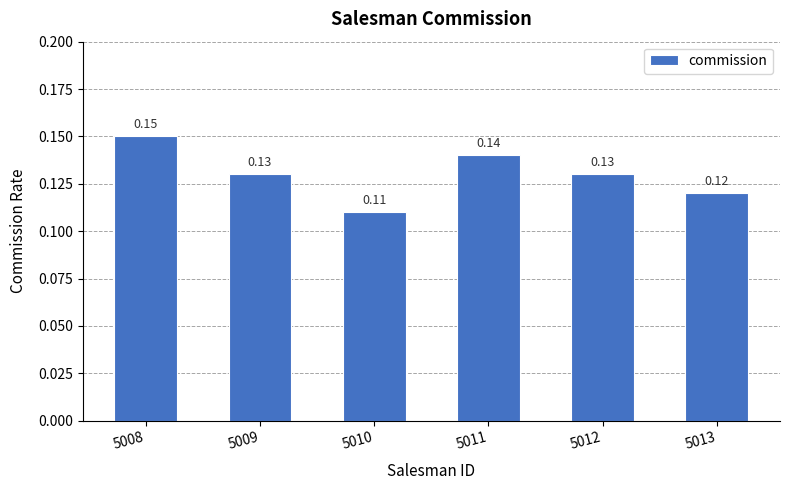

Between 5012 and 5010, which is larger?

5012